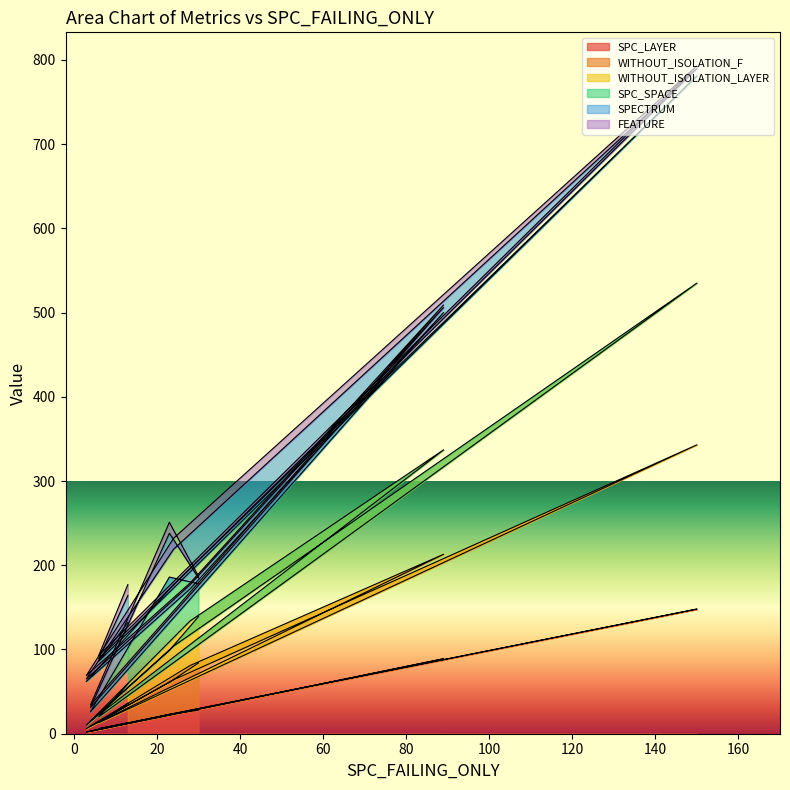

What is the sum of the SPC_LAYER values at 24 and 23?

47